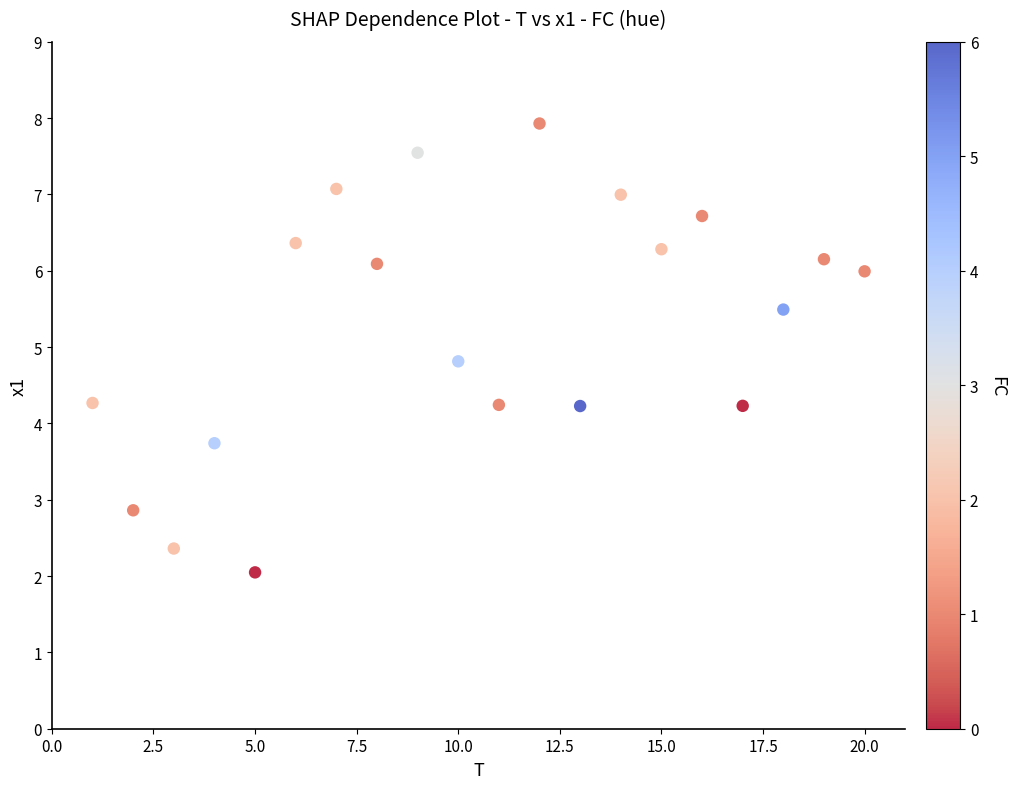

What is the range of Y values (max minus min)?

5.9